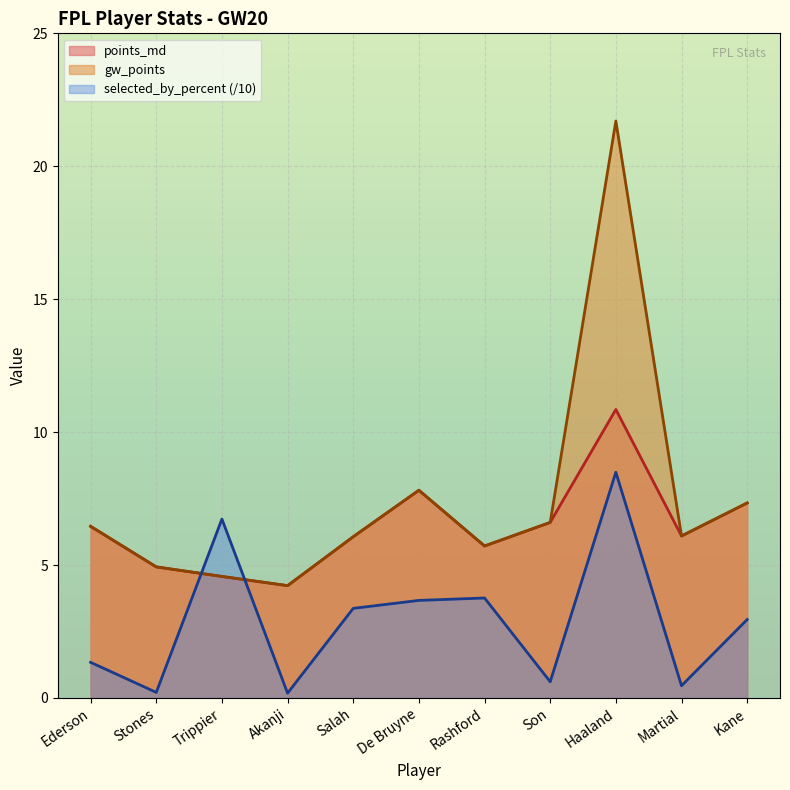

What position from the right is Kane?

1